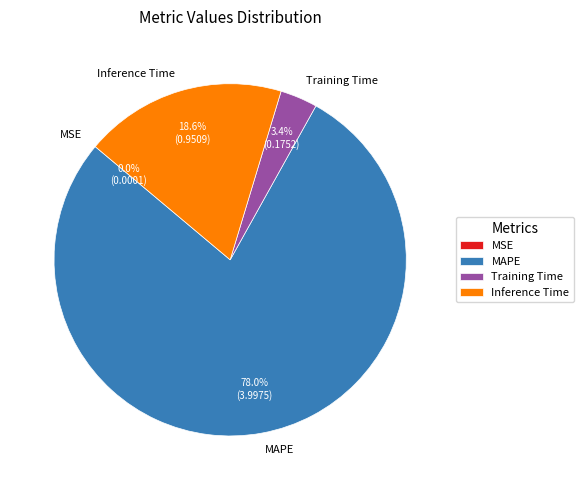

What percentage is NOT represented by Training Time?

96.6%